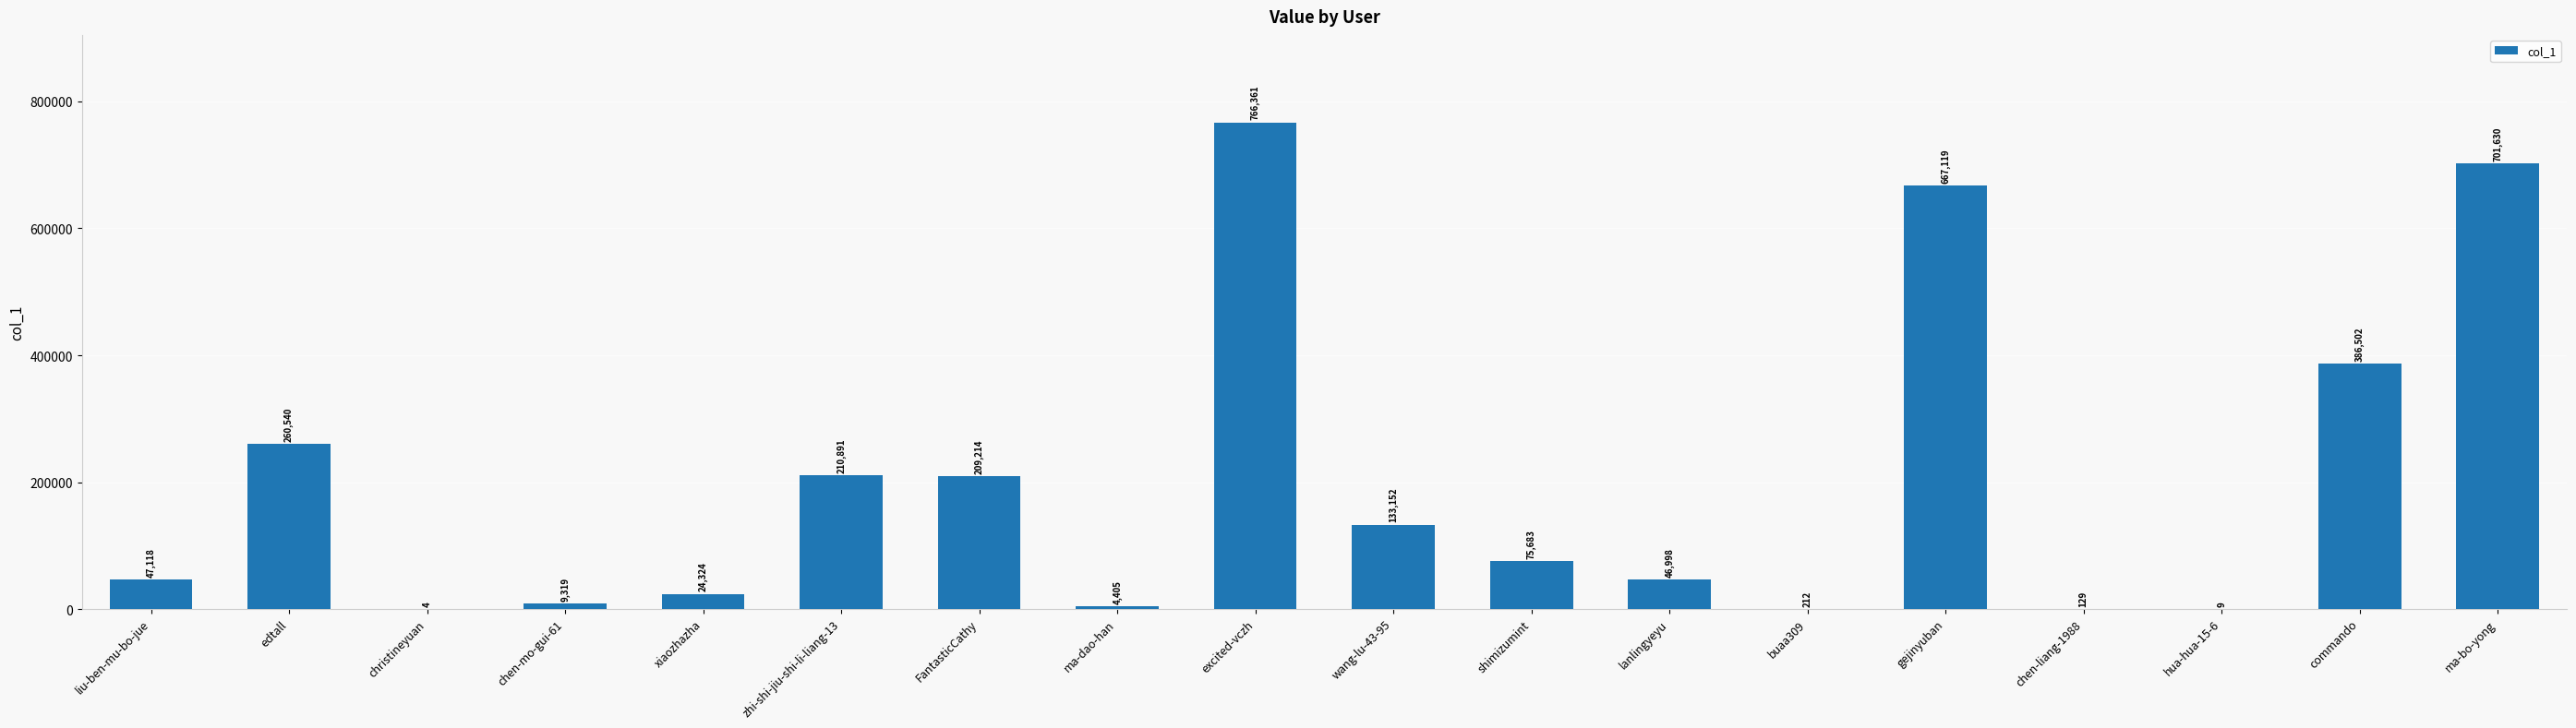

The value at xiaozhazha is 24324. True or false?

True